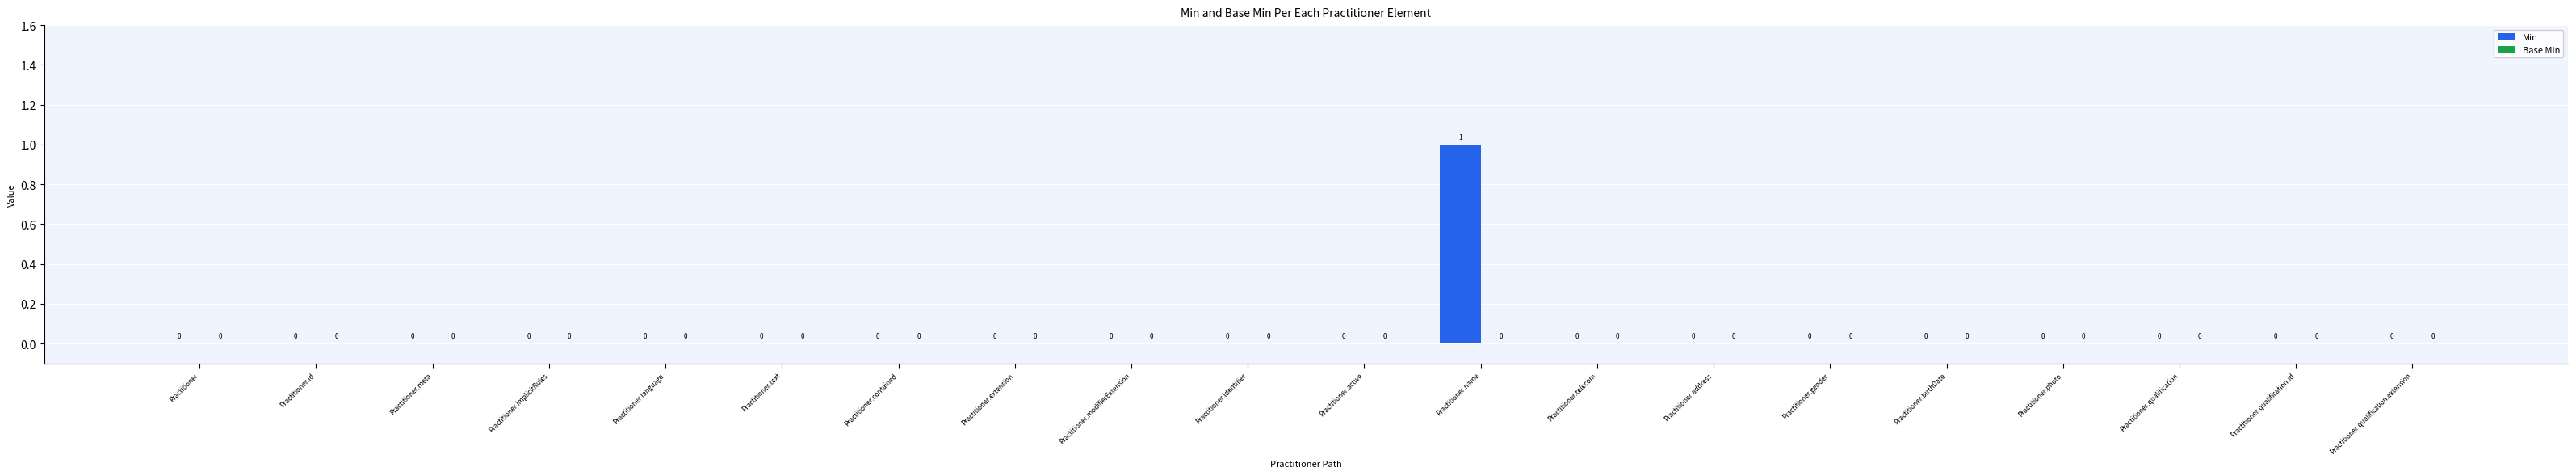

The value at Practitioner.meta is 1. True or false?

False